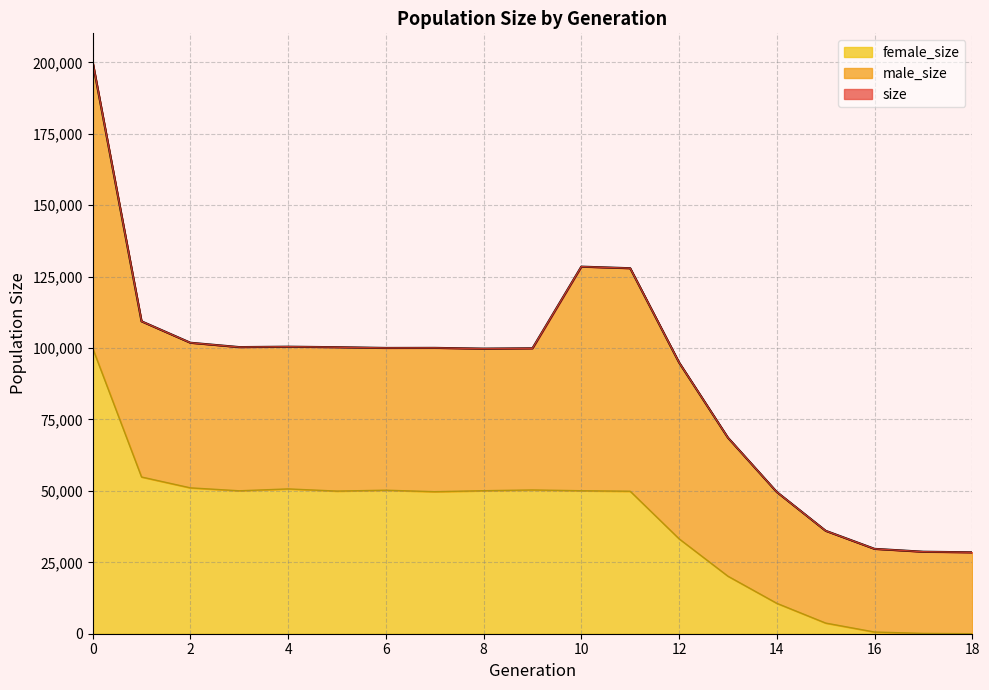

What is the total value across all series at 6?

100038